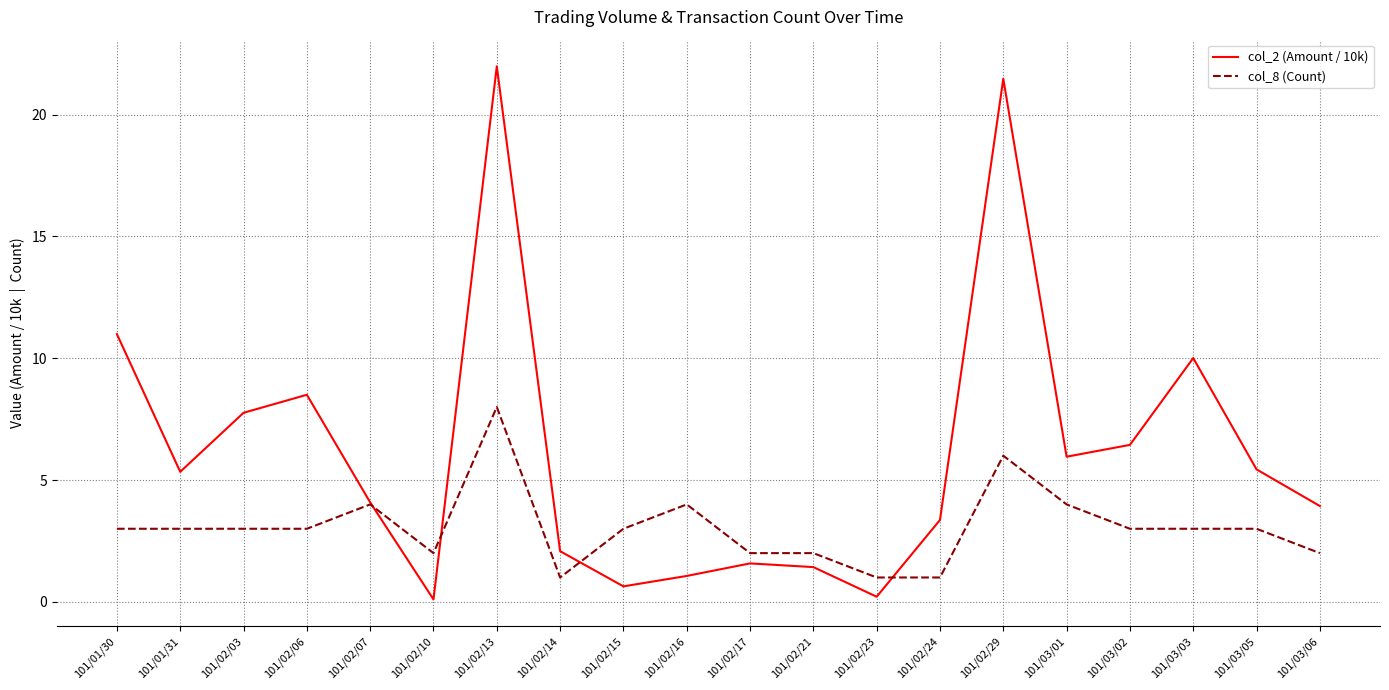

Does the chart display data point markers on the line(s)?

No